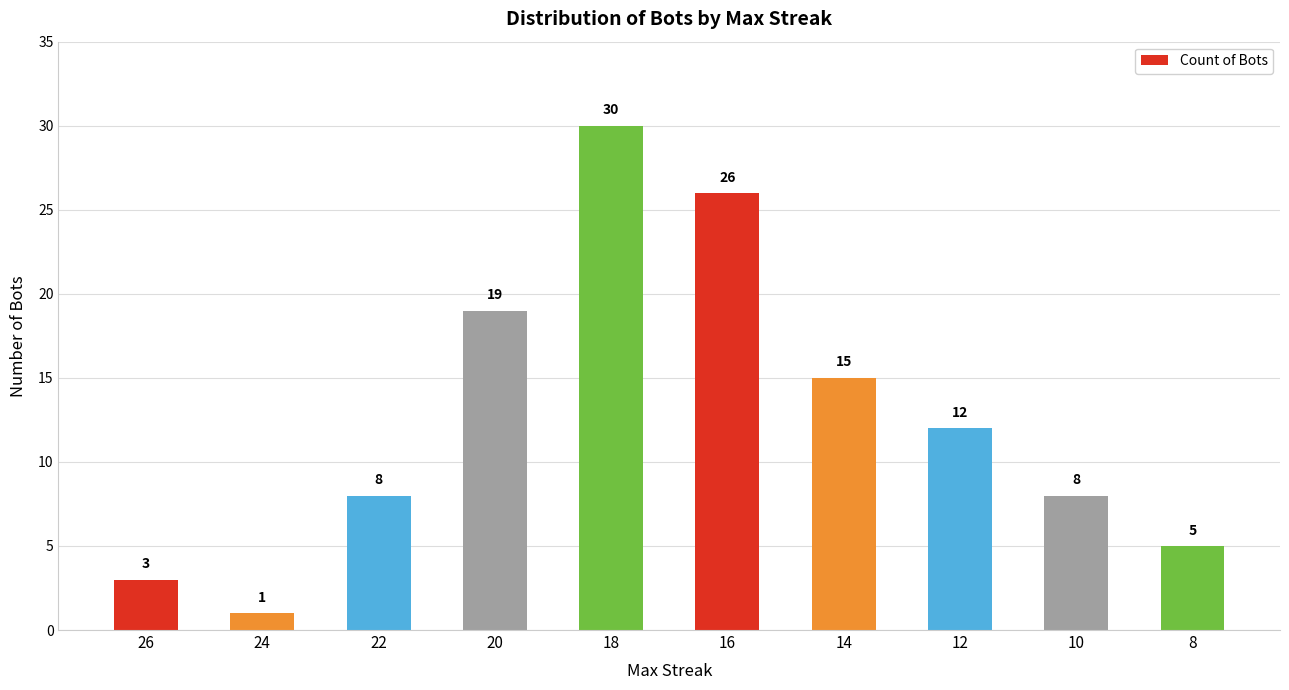

Count the number of data series in this chart.

1